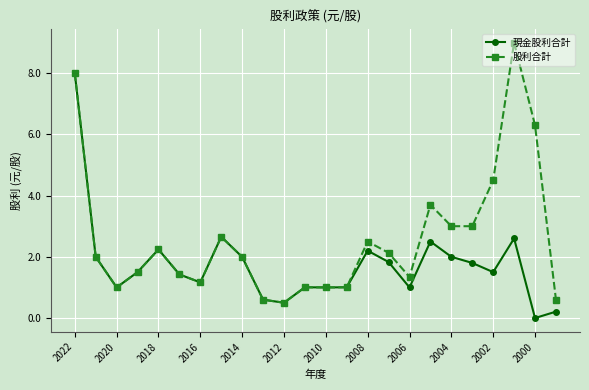

Reading left to right, list all the values displayed in this chart.

現金股利合計: 8.0	2.0	1.0	1.5	2.2	1.4	1.2	2.7	2.0	0.6	0.5	1.0	1.0	1.0	2.2	1.8	1.0	2.5	2.0	1.8	1.5	2.6	0.0	0.2
股利合計: 8.0	2.0	1.0	1.5	2.2	1.4	1.2	2.7	2.0	0.6	0.5	1.0	1.0	1.0	2.5	2.1	1.3	3.7	3.0	3.0	4.5	9.0	6.3	0.6